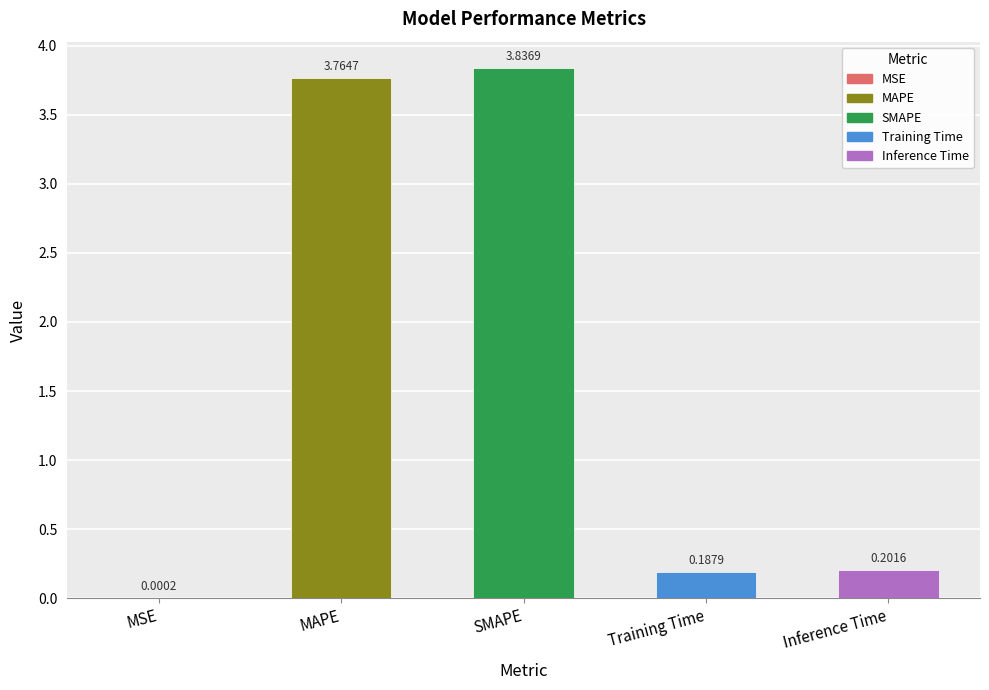

What is the sum of the values at MAPE and Training Time?

4.0